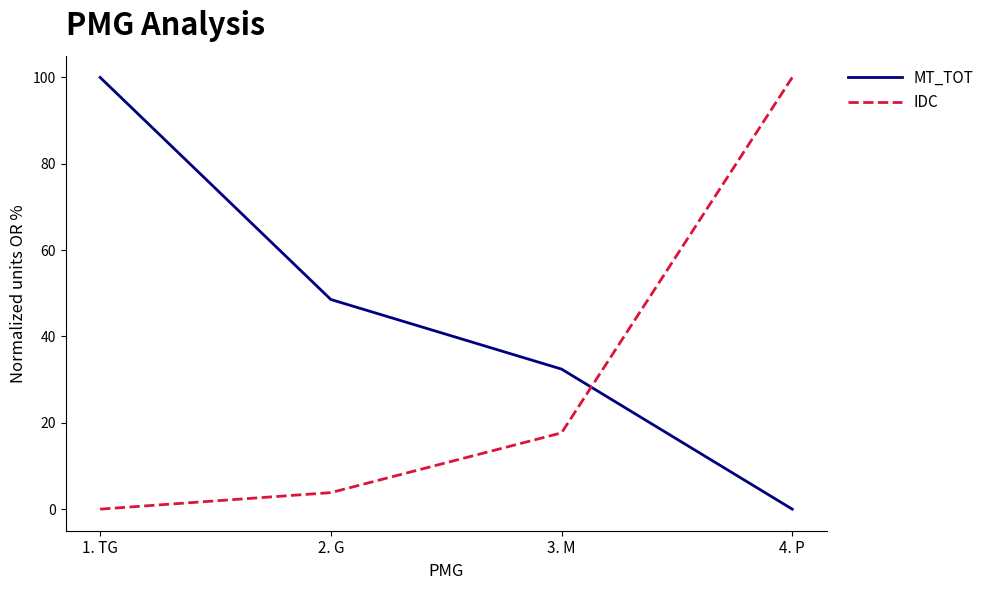

True or false: IDC has more than 1 points higher than both neighbors.

False